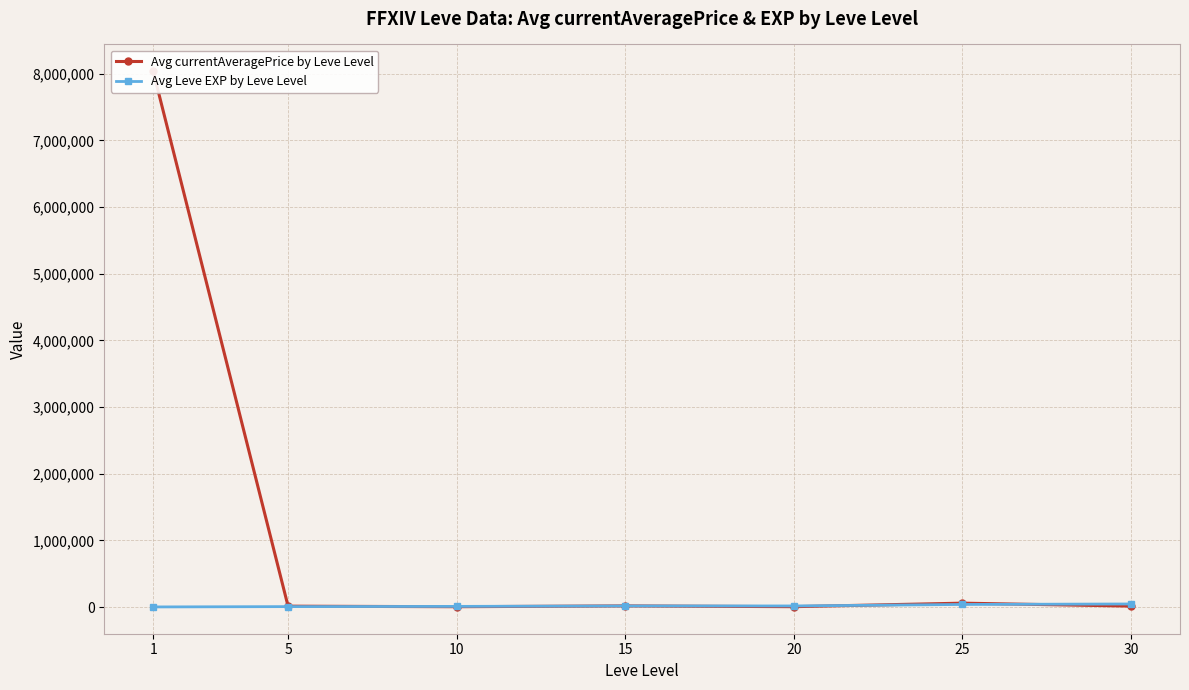

Reading right to left, list all the values displayed in this chart.

Avg currentAveragePrice by Leve Level: 30=13333	25=57839	20=4991	15=16578	10=4385	5=12651	1=8038274
Avg Leve EXP by Leve Level: 30=45580	25=38297	20=15770	15=15635	10=9305	5=5890	1=1072